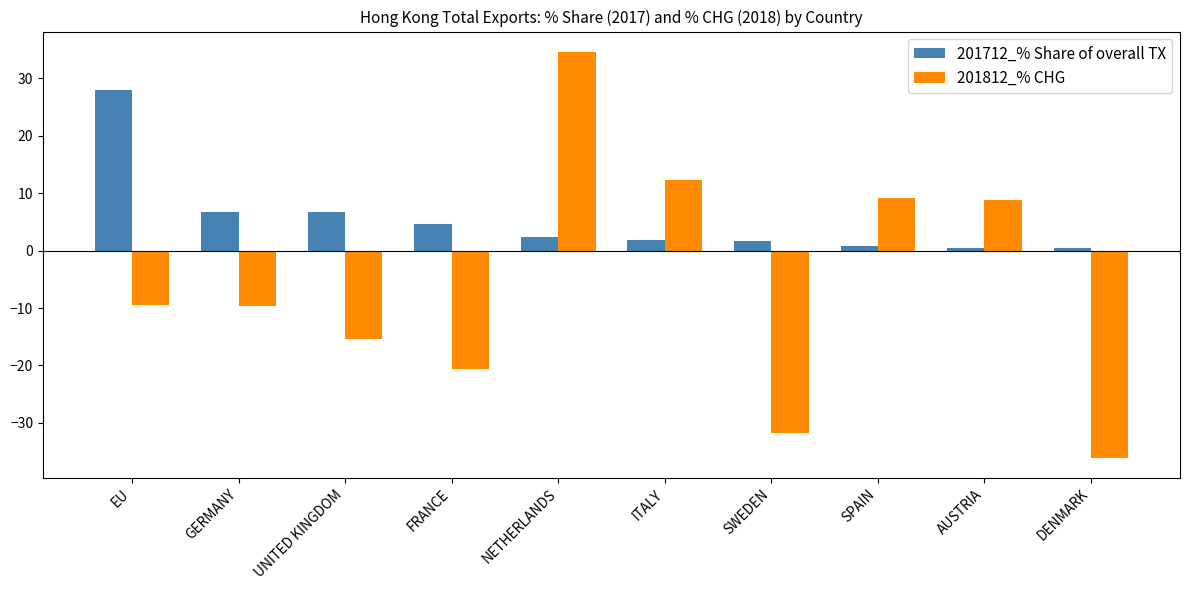

What is the approximate value of 201712_% Share of overall TX at UNITED KINGDOM?

6.7